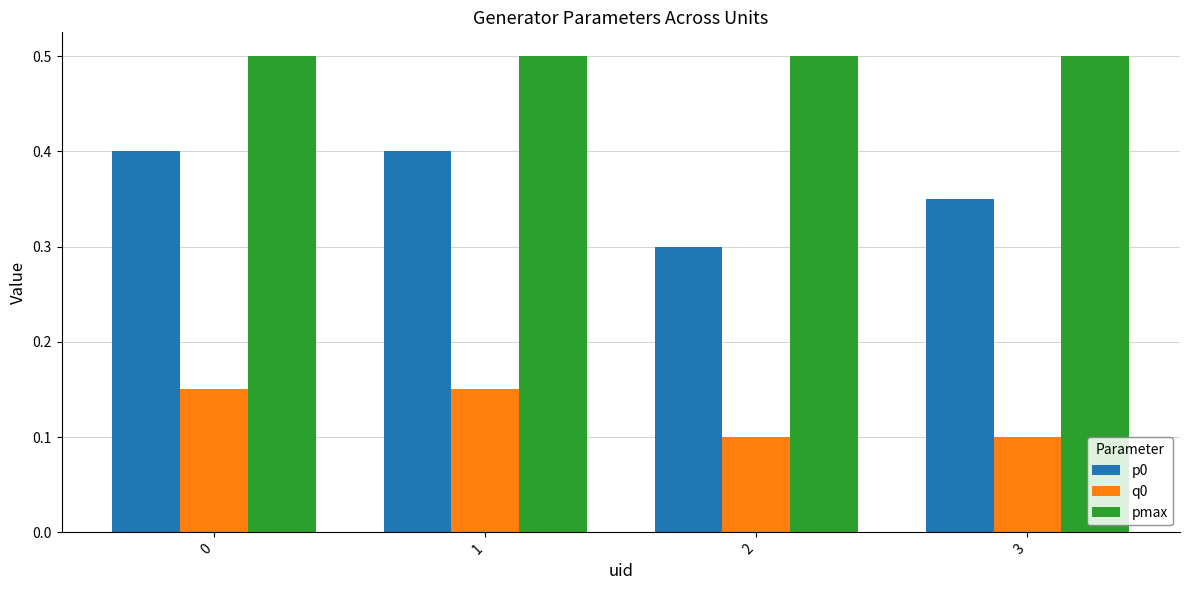

Are the bars horizontal?

No